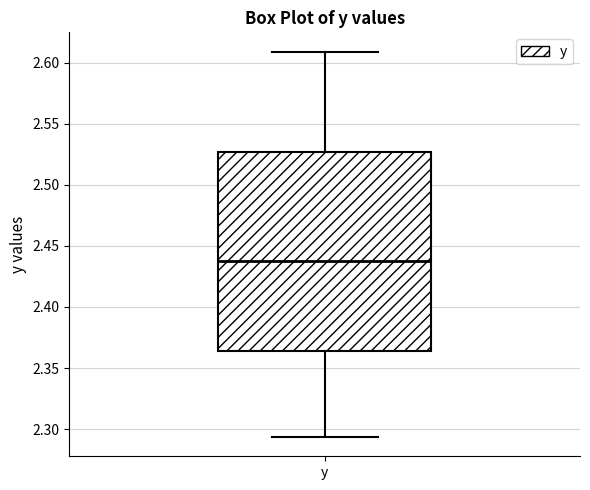

Read this box plot against the y-axis: the position of the median line, the range covered by the box, and the ends of both whiskers. The values are not printed on the chart, so give them approximately, as read against the axis.

median 2.440, box 2.365 to 2.525, whiskers 2.295 to 2.610